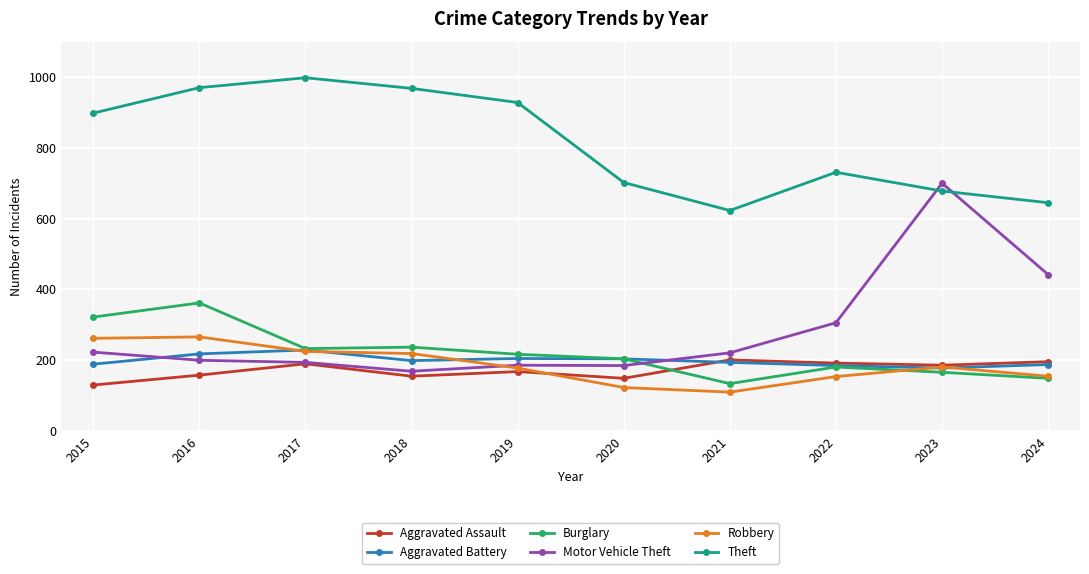

At how many categories does at least one series exceed 322?

10